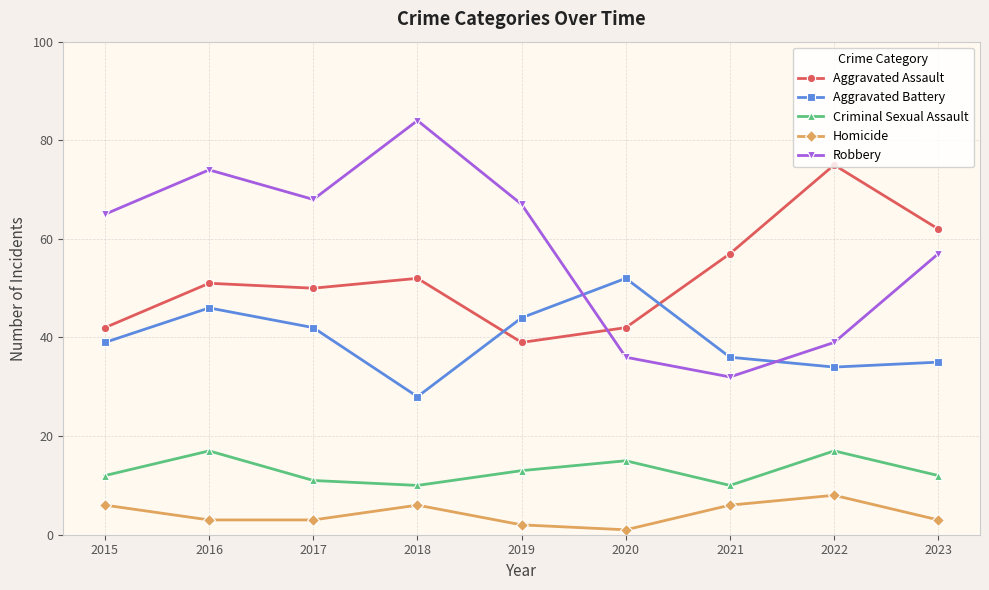

What is the total value across all series at 2016?

191